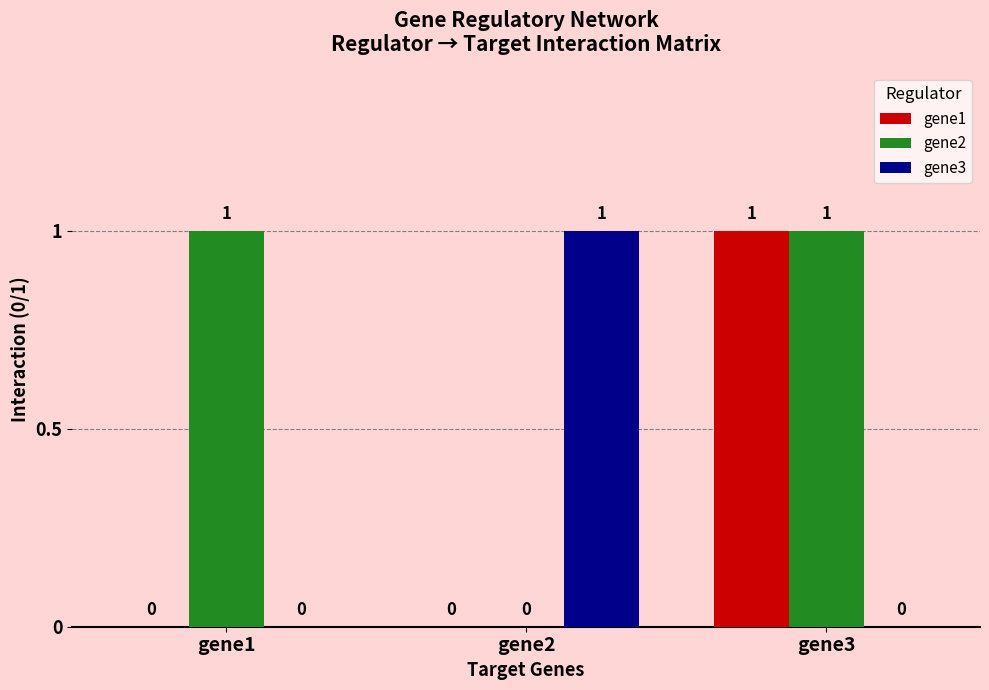

At which label does gene1 reach its peak?

gene3